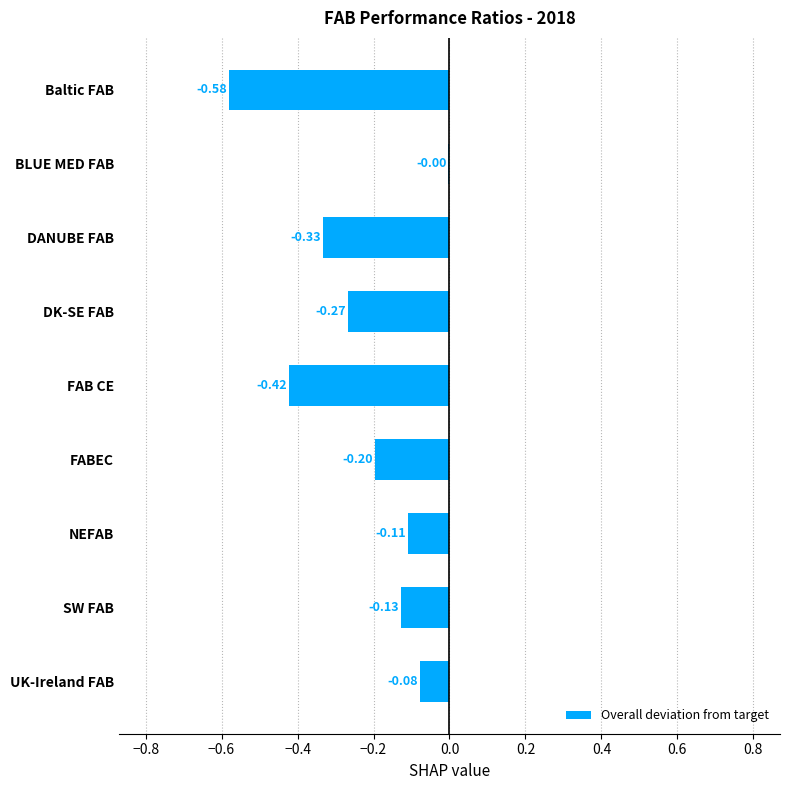

Between SW FAB and UK-Ireland FAB, which is larger?

UK-Ireland FAB